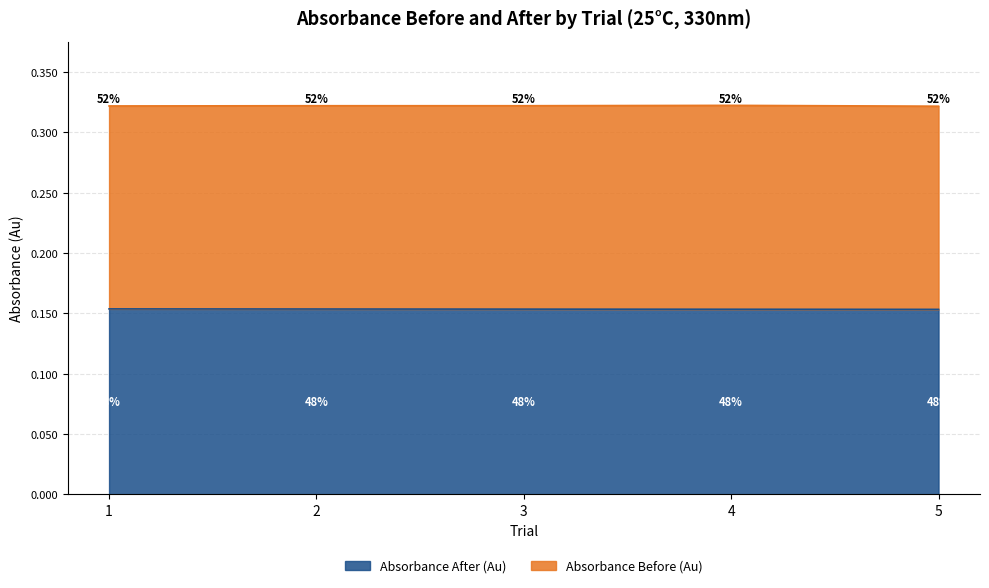

Is it true that Absorbance After (Au) equals 0.1 at 1?

False